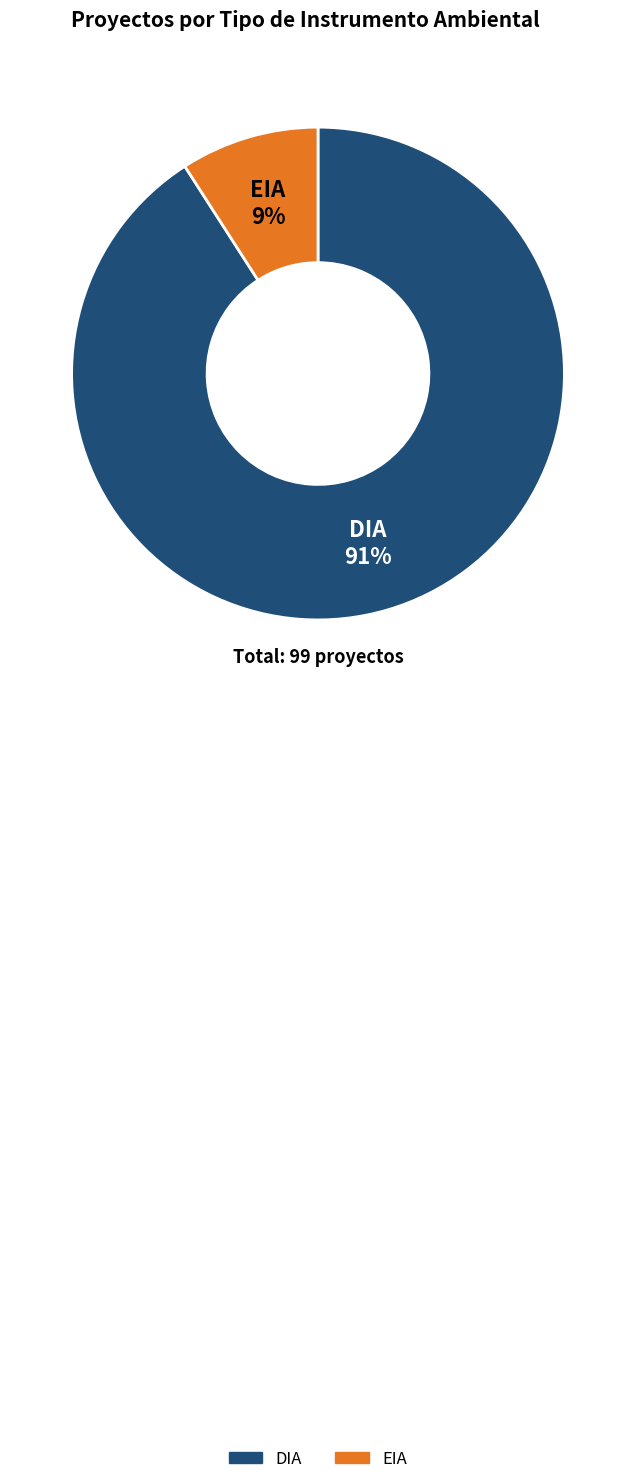

Combined, do EIA and DIA account for over 50%?

Yes